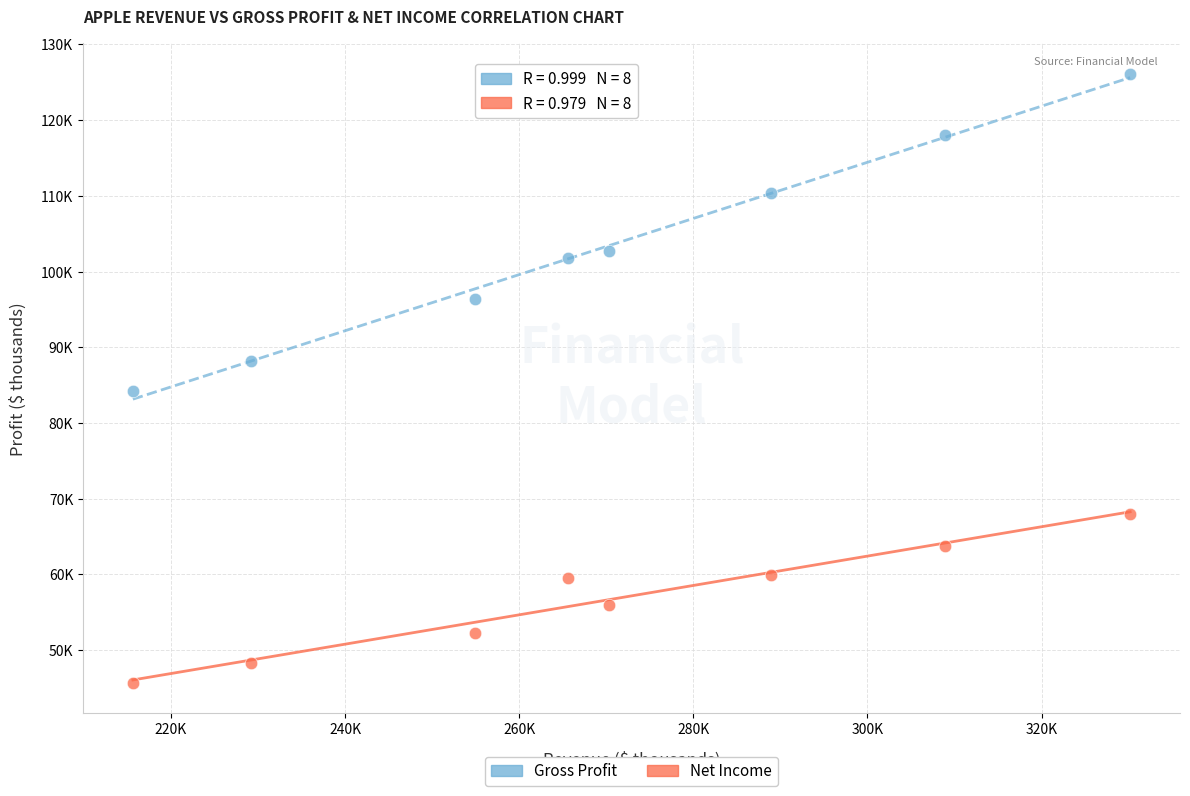

What are all the series names shown in the legend?

Gross Profit, Net Income